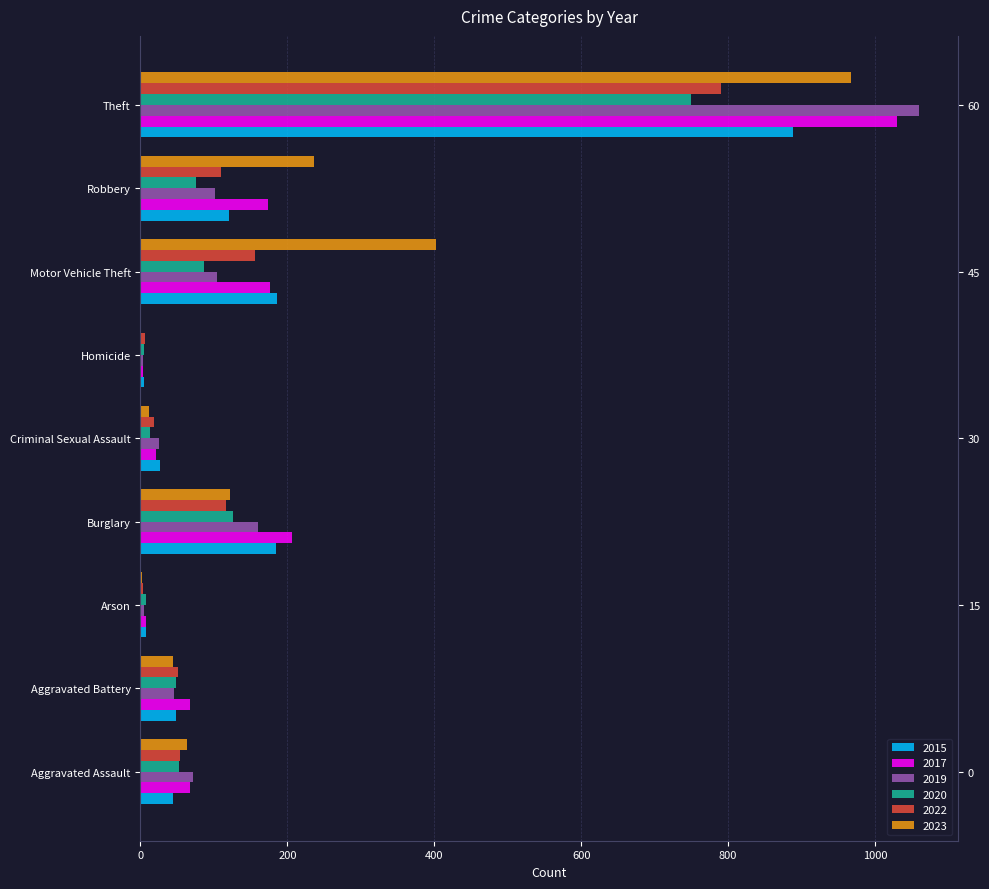

What is the minimum value shown in the chart?

1